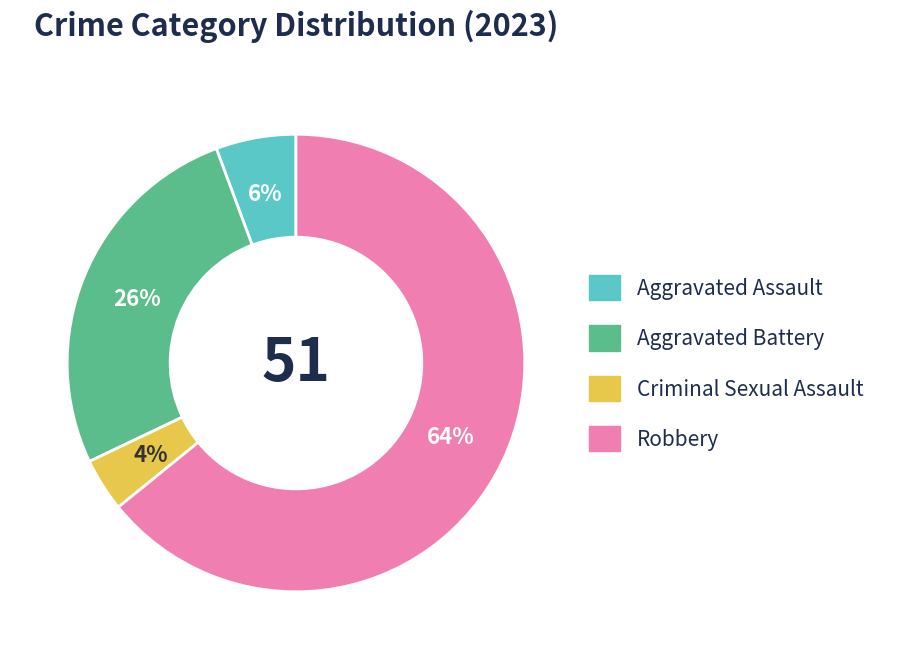

Between Aggravated Battery and Aggravated Assault, which is larger?

Aggravated Battery